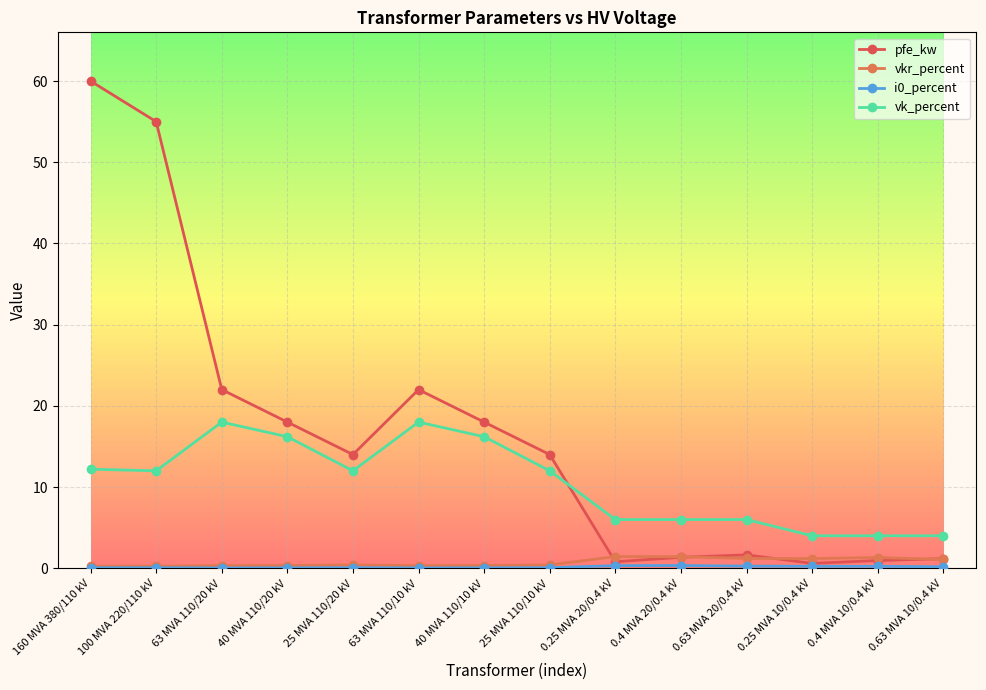

Which series changed the most between 40 MVA 110/10 kV and 0.63 MVA 10/0.4 kV?

pfe_kw